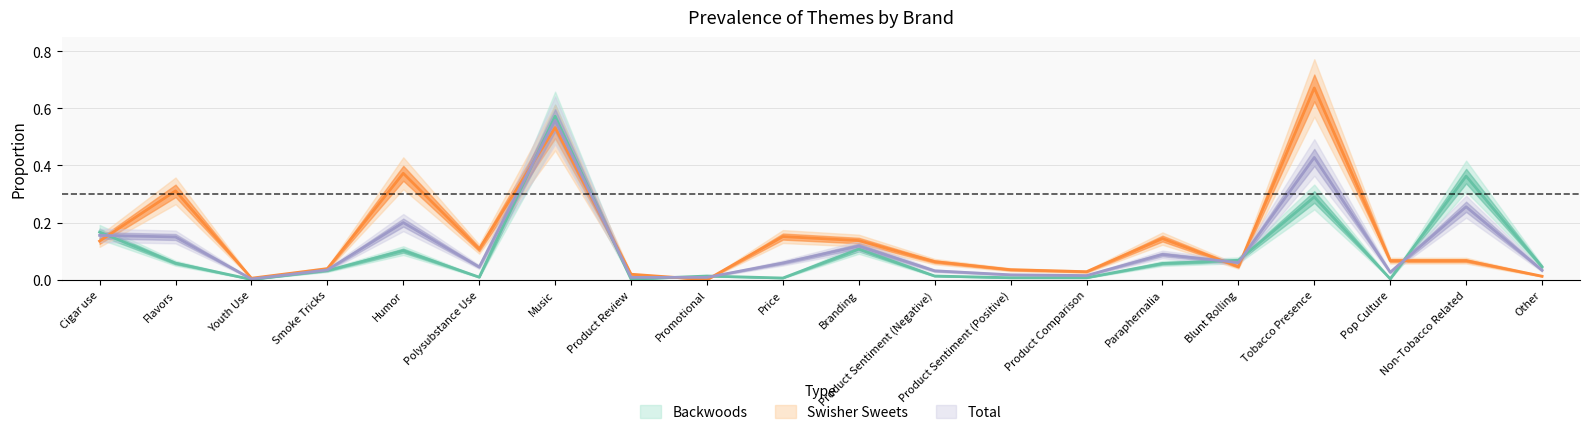

Which category has the lowest value in the Total series?

Youth Use